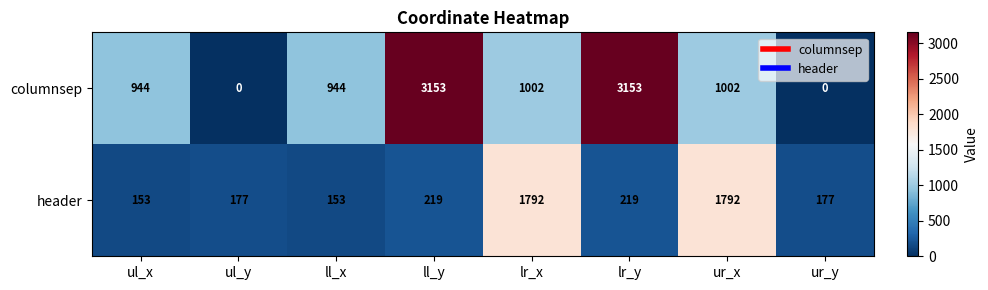

Rank the series at lr_y from highest to lowest value.

columnsep, header